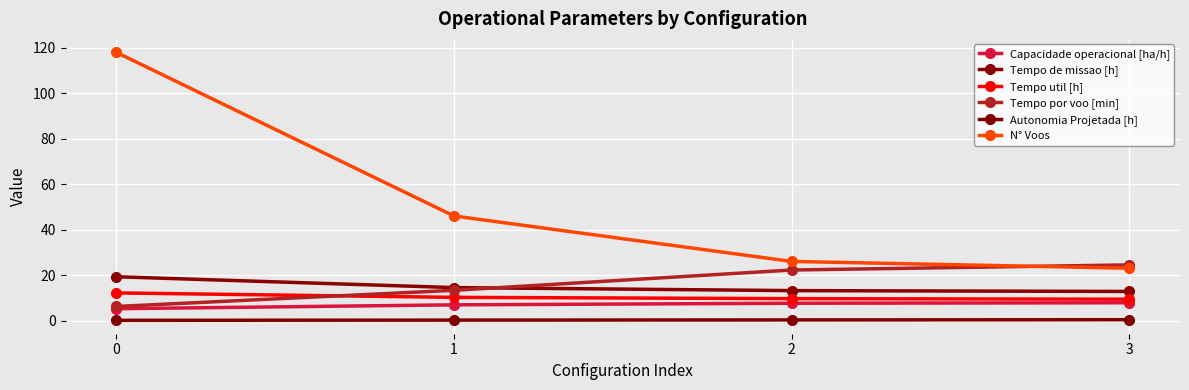

What is the average value of the Autonomia Projetada [h] series?

0.2